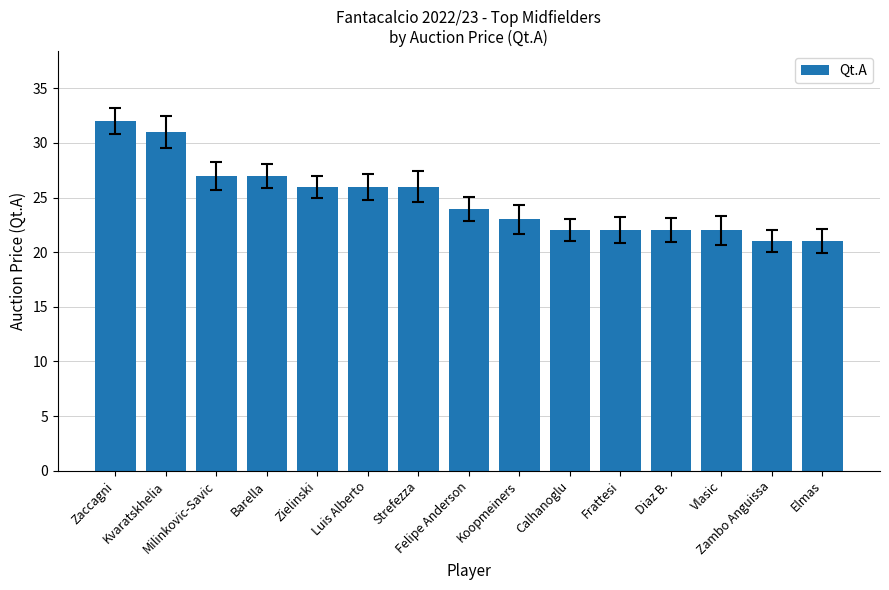

What is the smallest value displayed?

21